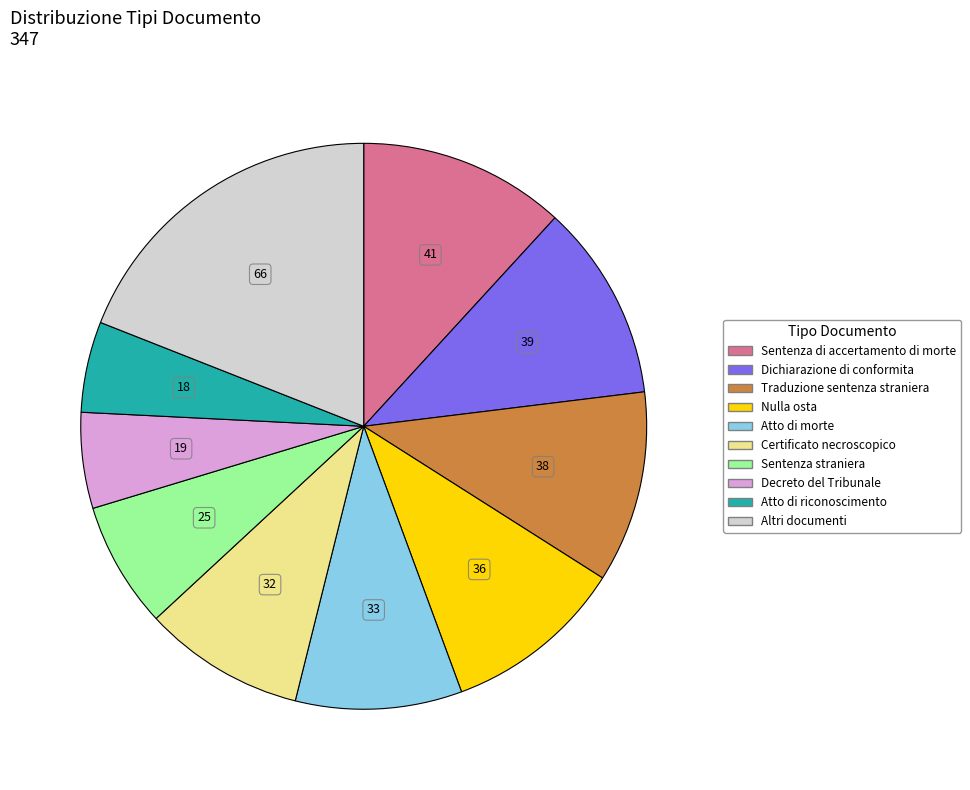

Is there a majority slice in this chart?

No